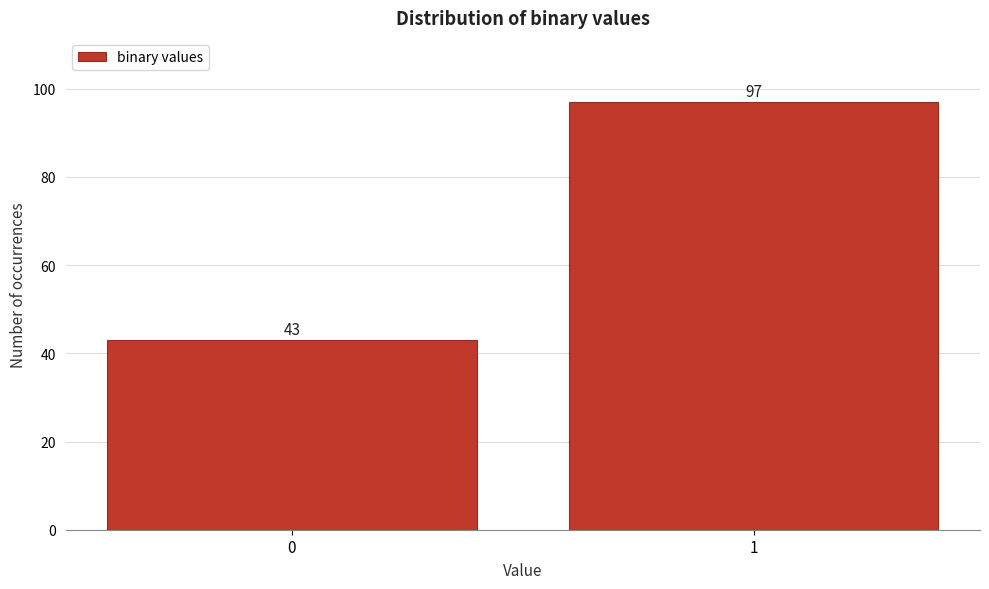

Reading left to right, list all the values displayed in this chart.

0=43	1=97